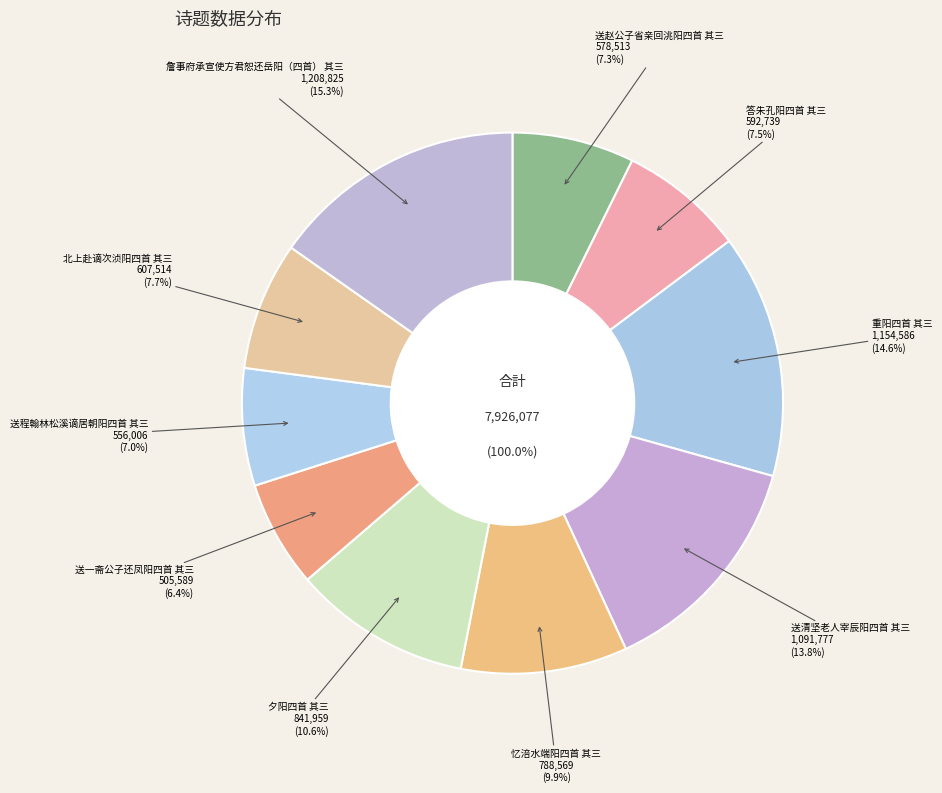

To the nearest percent, what is the average slice percentage?

10%